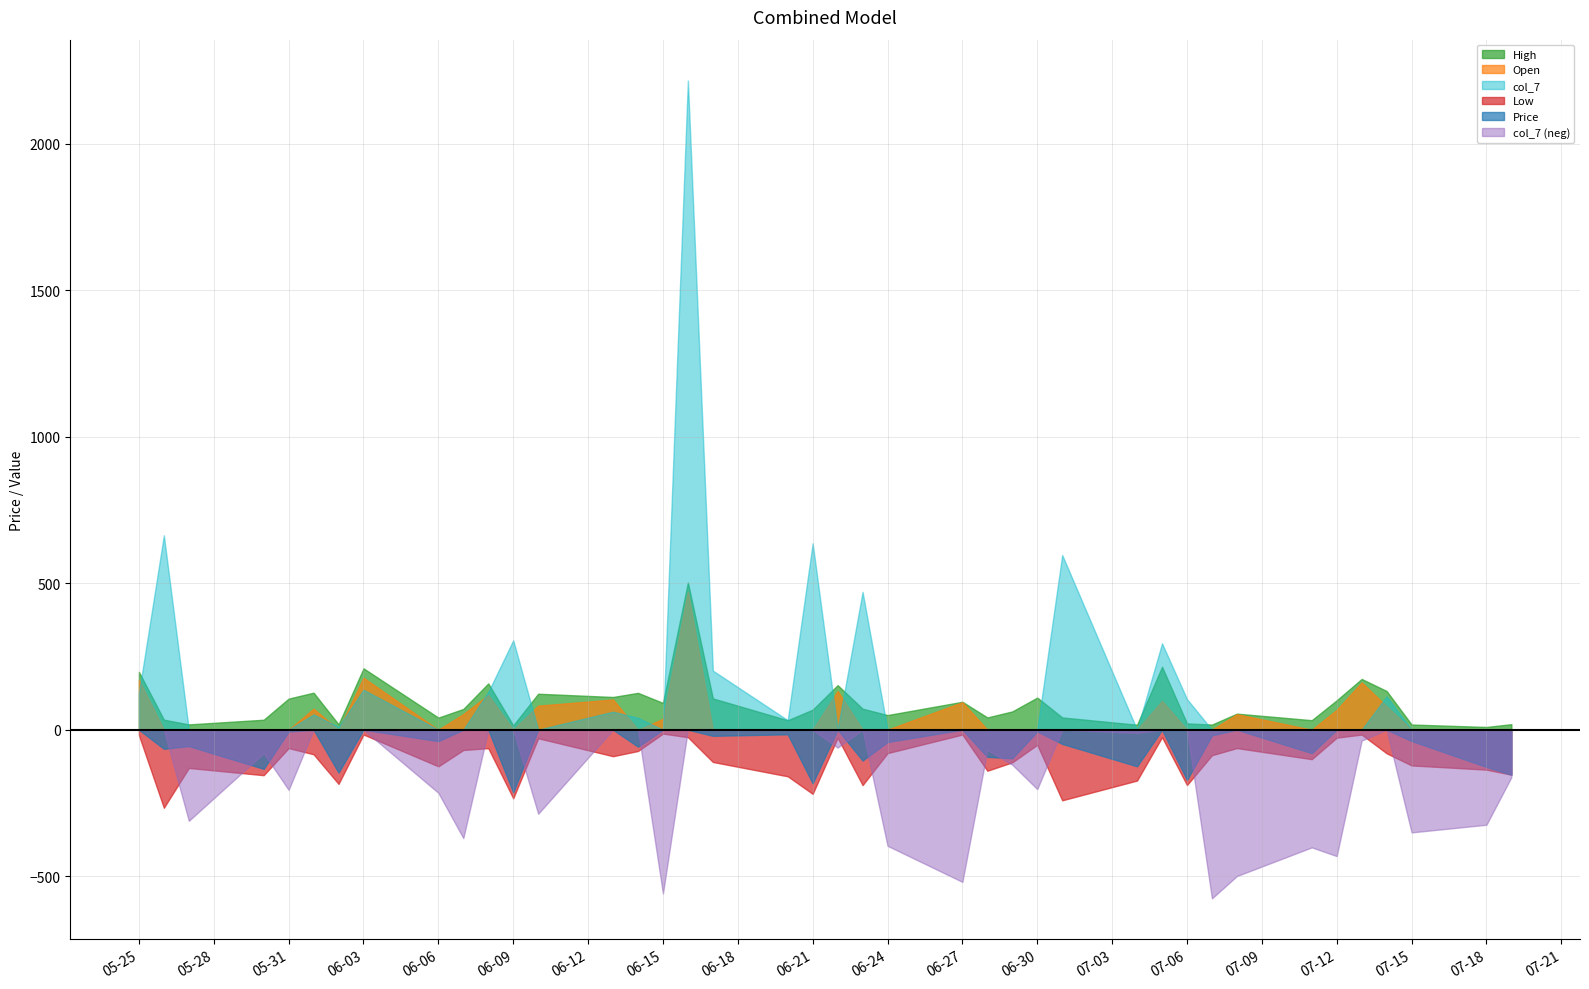

Which series has the largest range (max minus min)?

col_7